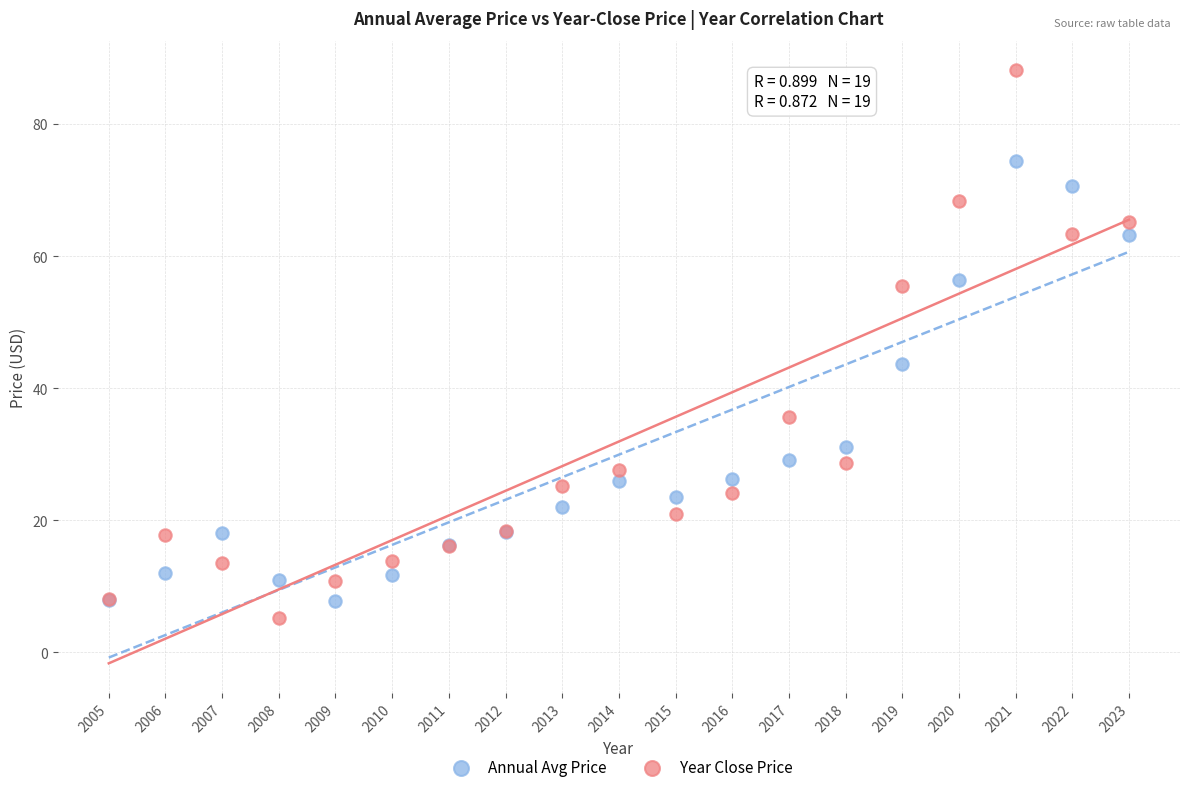

Across all series, what Y value is closest to 46?

43.6